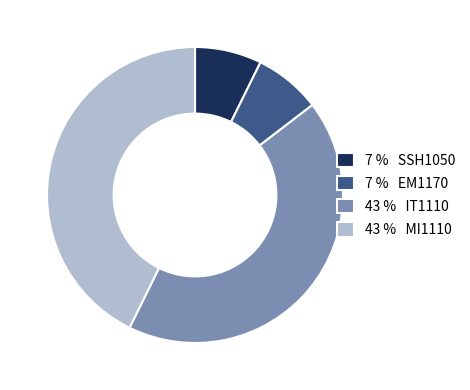

Count the number of slices in the pie.

4